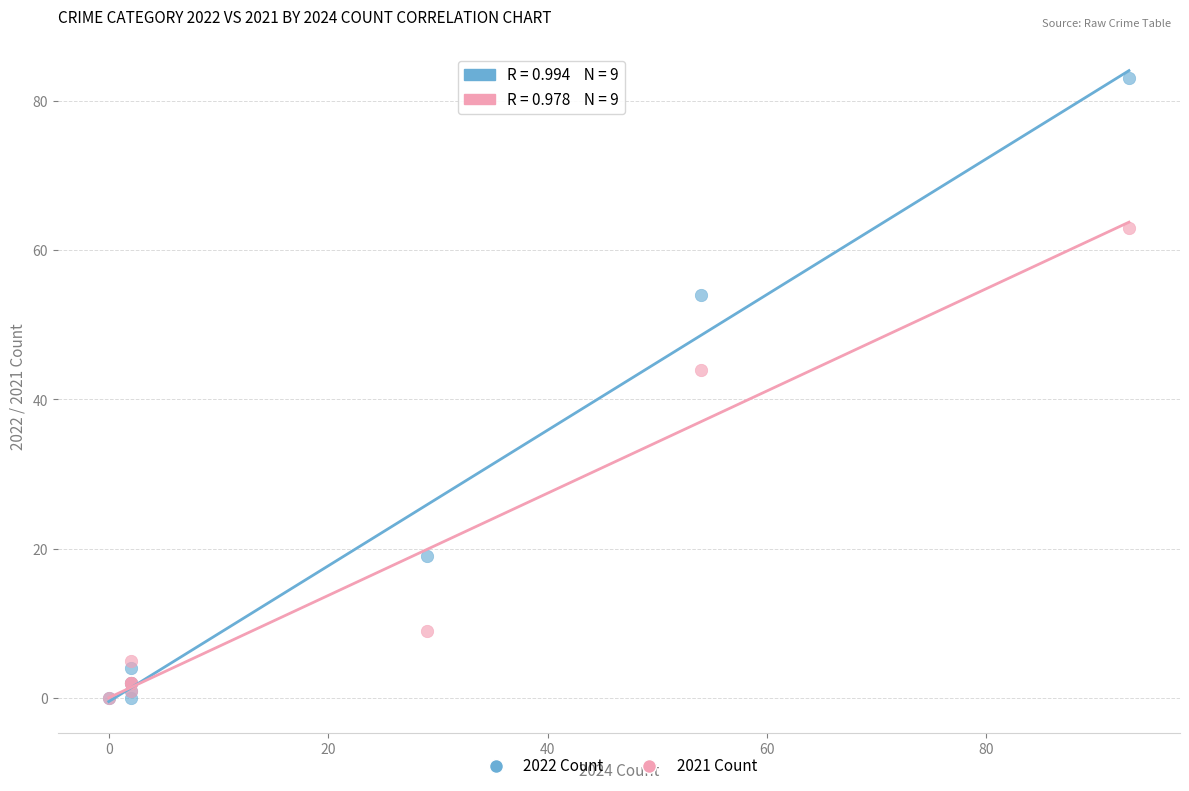

In the 2022 Count series, what Y value is closest to 41?

54